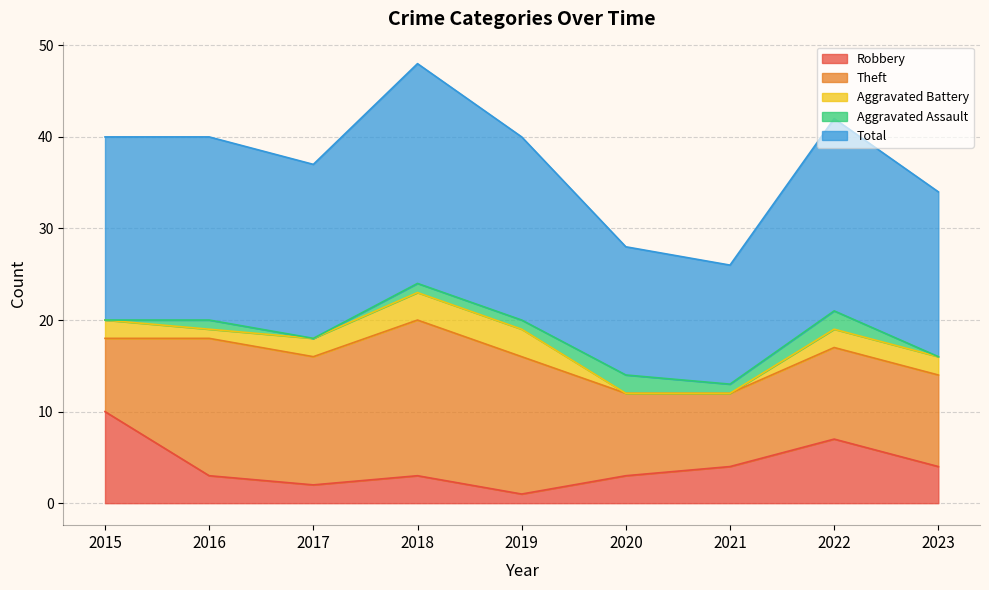

Which series has the largest range (max minus min)?

Total